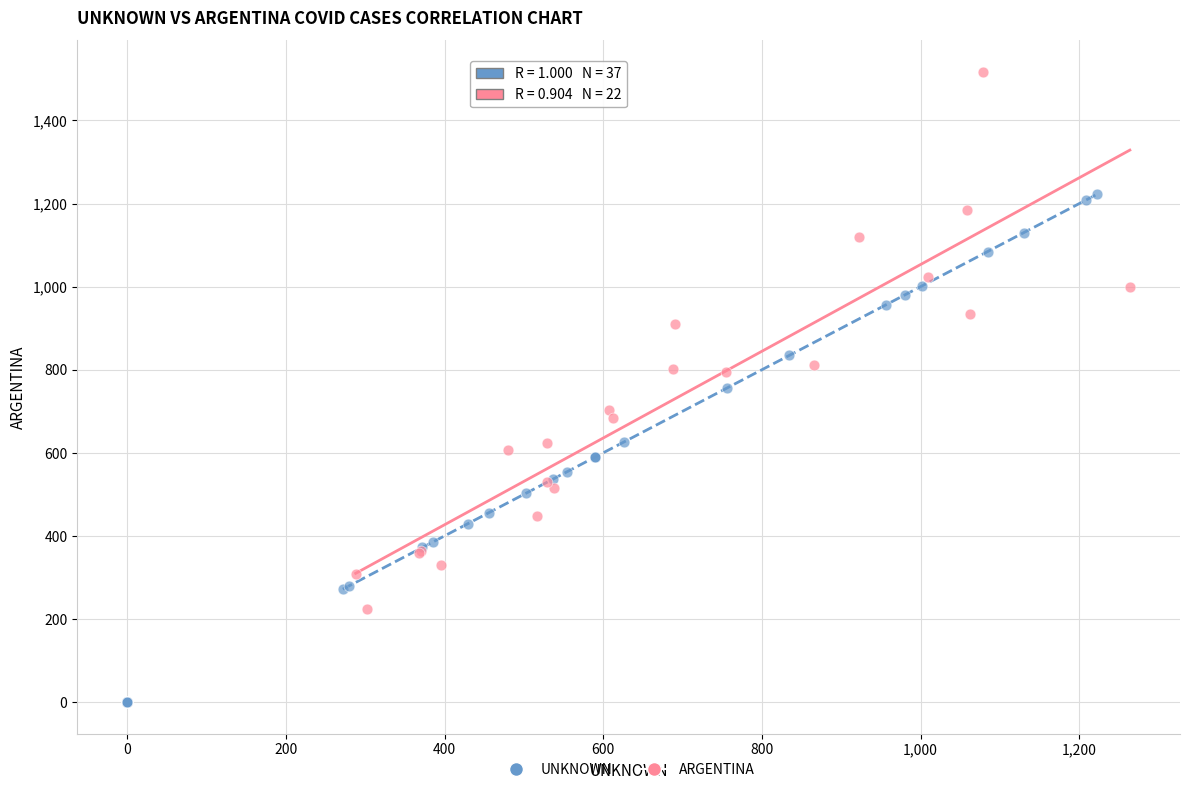

Which series contains the lowest Y value?

UNKNOWN